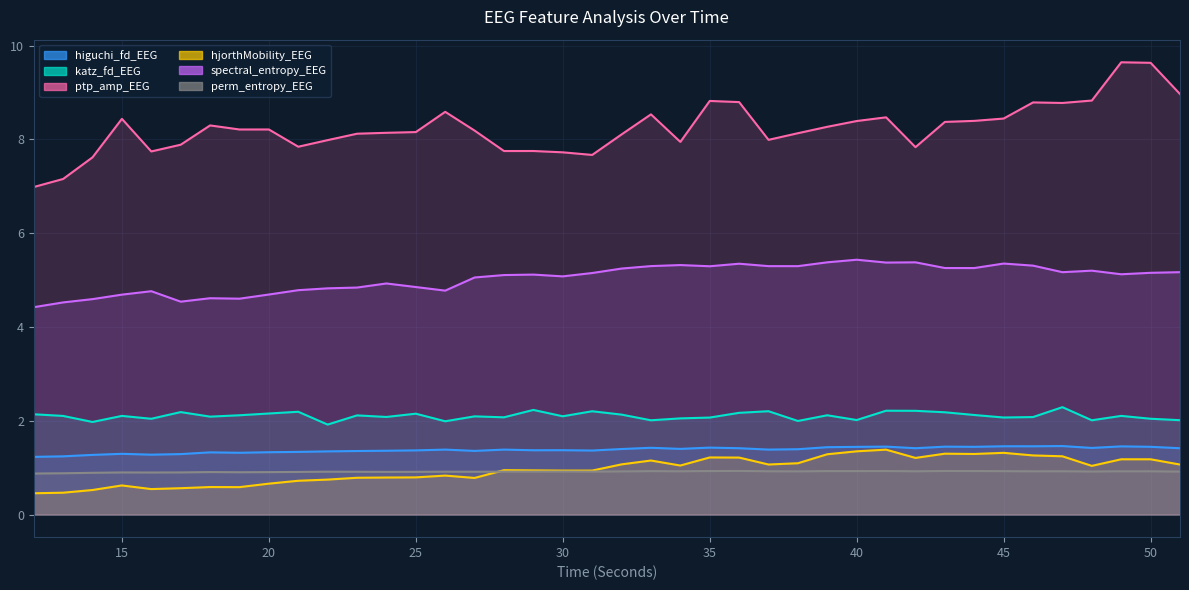

Which series has the largest range (max minus min)?

ptp_amp_EEG